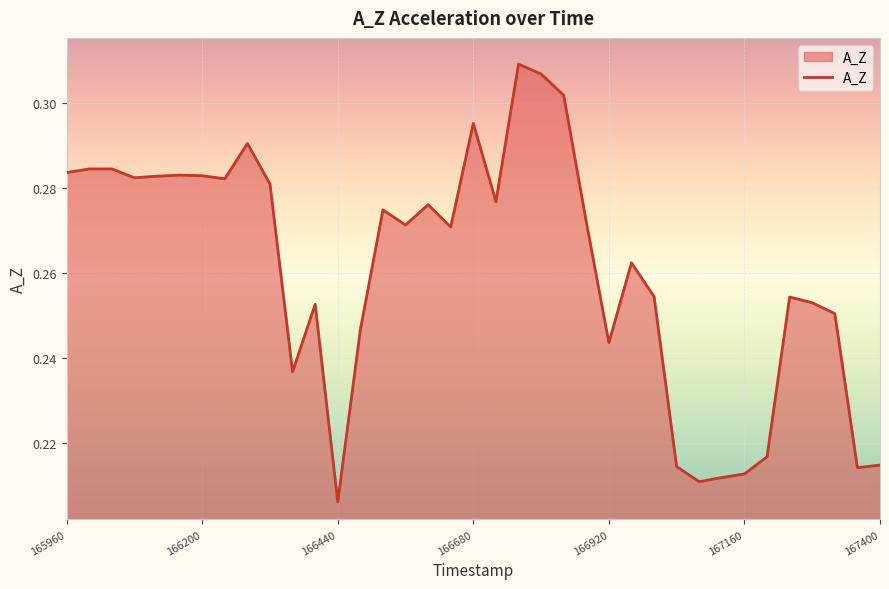

What is the minimum value shown in the chart?

0.2